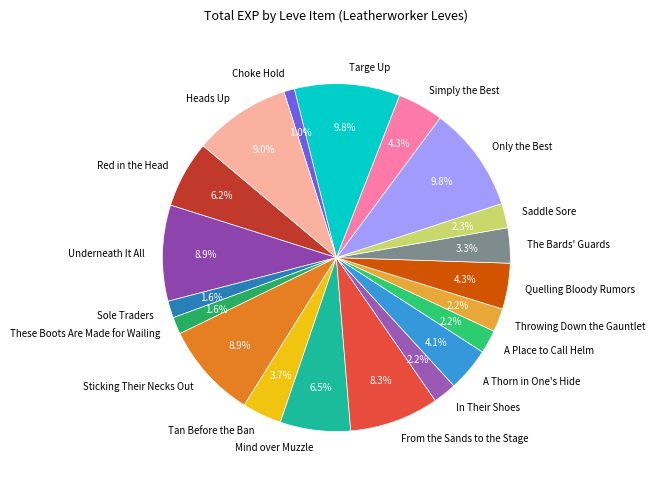

How many slices are in this pie chart?

20